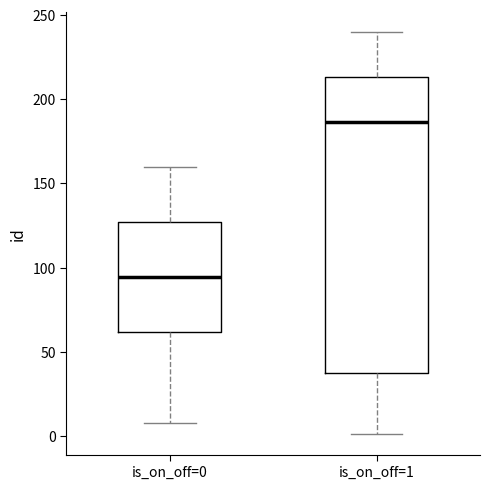

Where does the upper whisker of the box for is_on_off=0 end on the y-axis? The values are not printed on the chart, so give them approximately, as read against the axis.

160